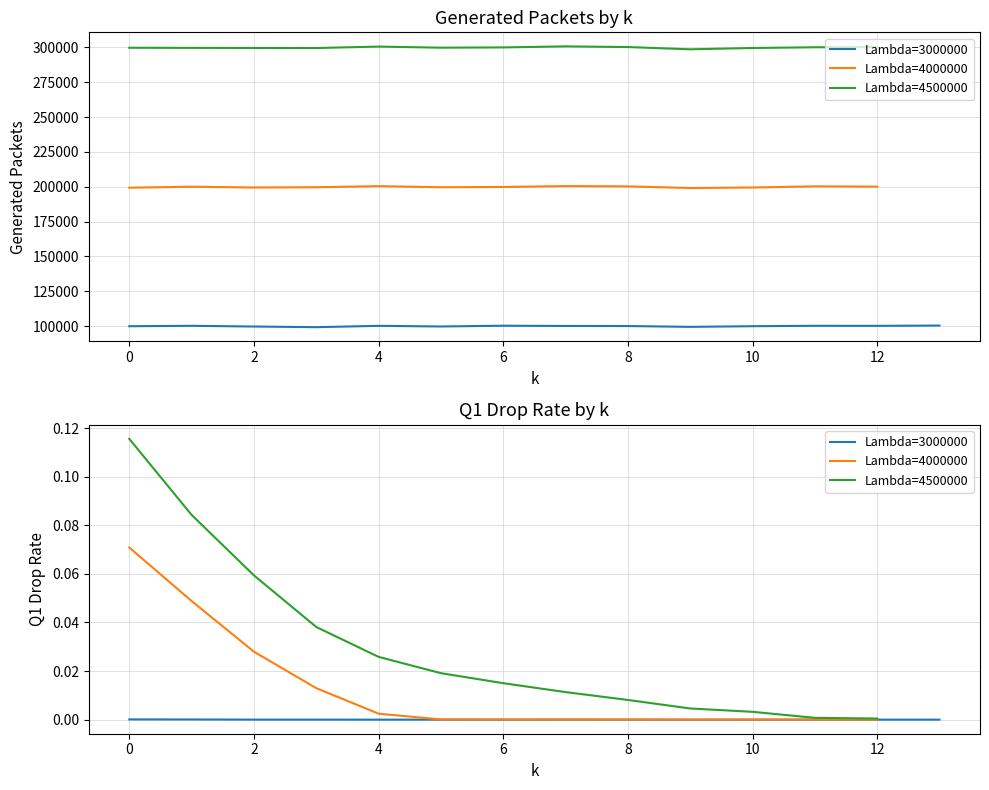

How many values in the Lambda=4000000 series are below 199843?

7